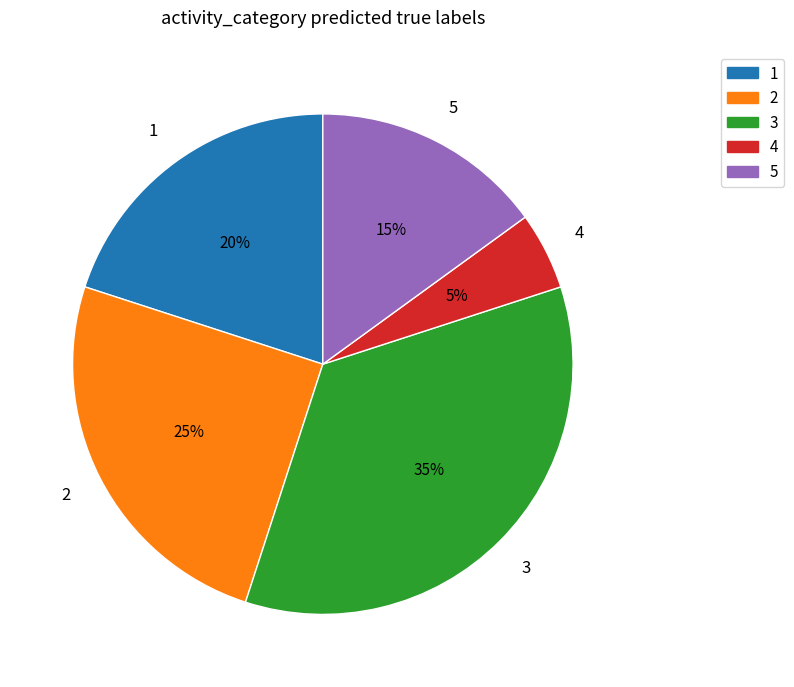

To the nearest percent, what is the difference between the 4 and 5 slice percentages?

10%